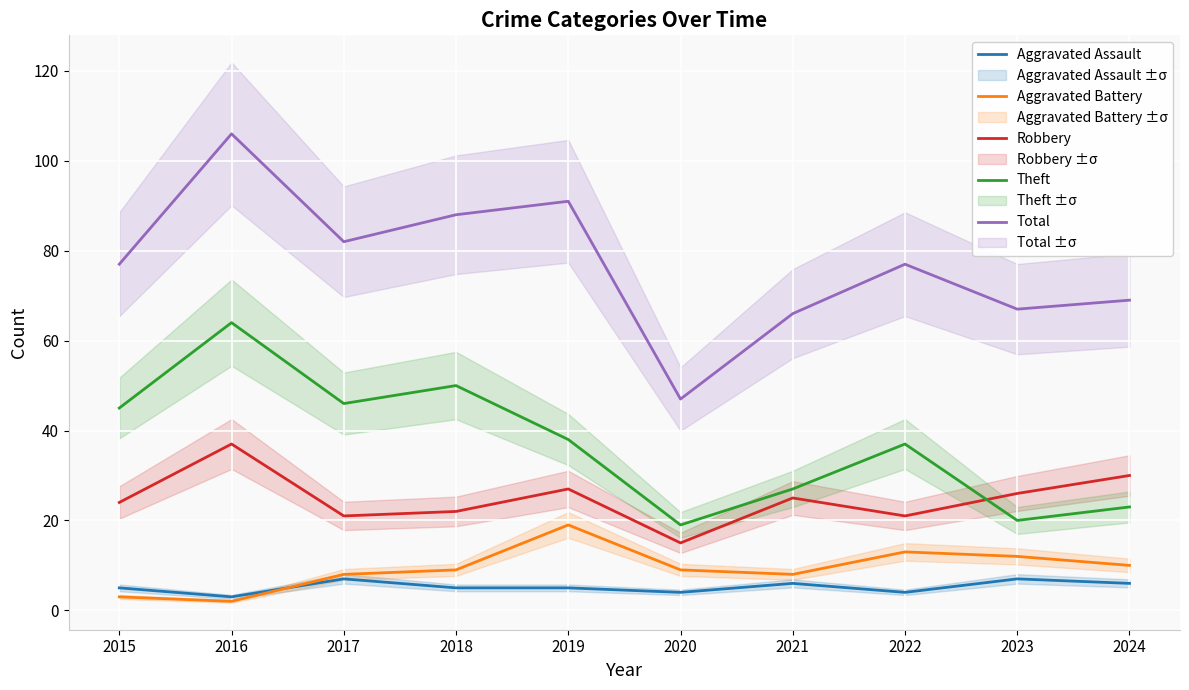

True or false: Aggravated Assault and Theft intersect in this chart.

False